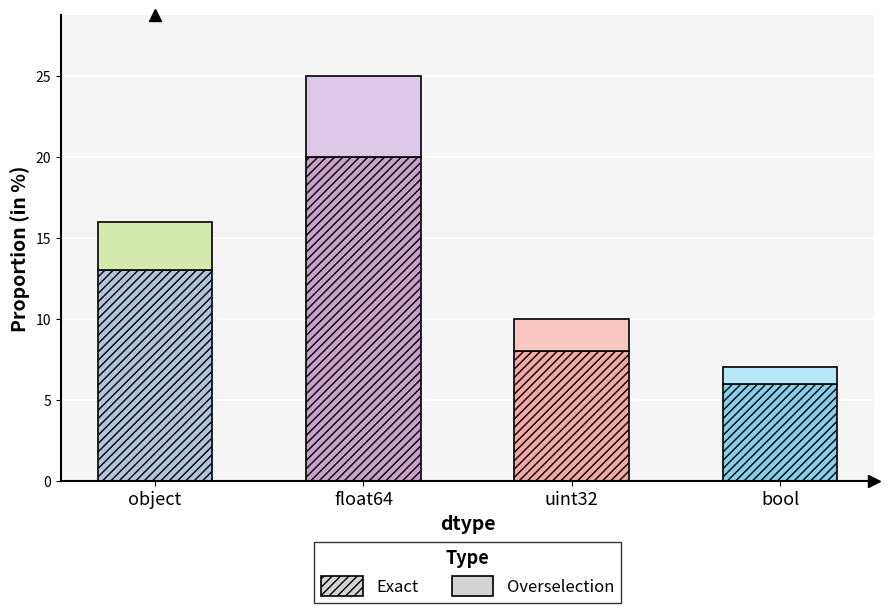

True or false: Exact has a value of 6 at bool.

True